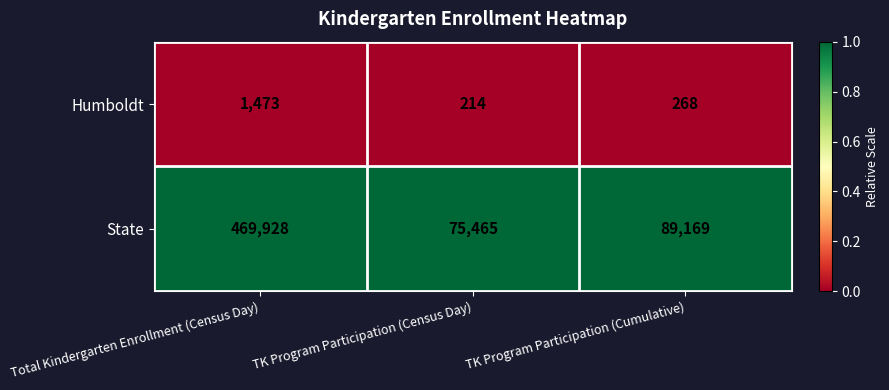

What is the highest value of the Humboldt series?

1473